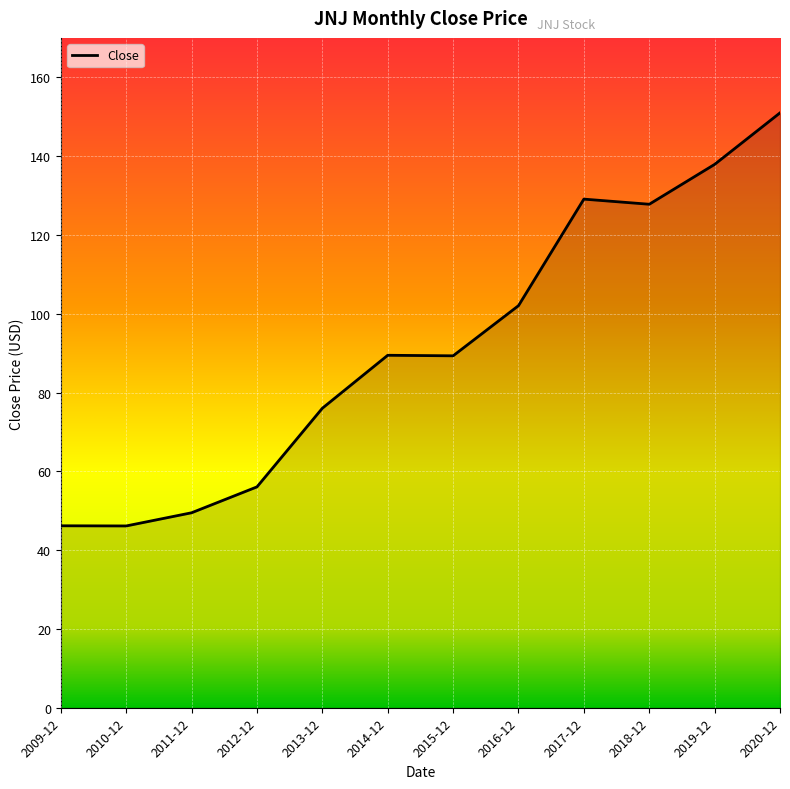

What is the change in value from 2014-12 to 2016-12?

+12.6